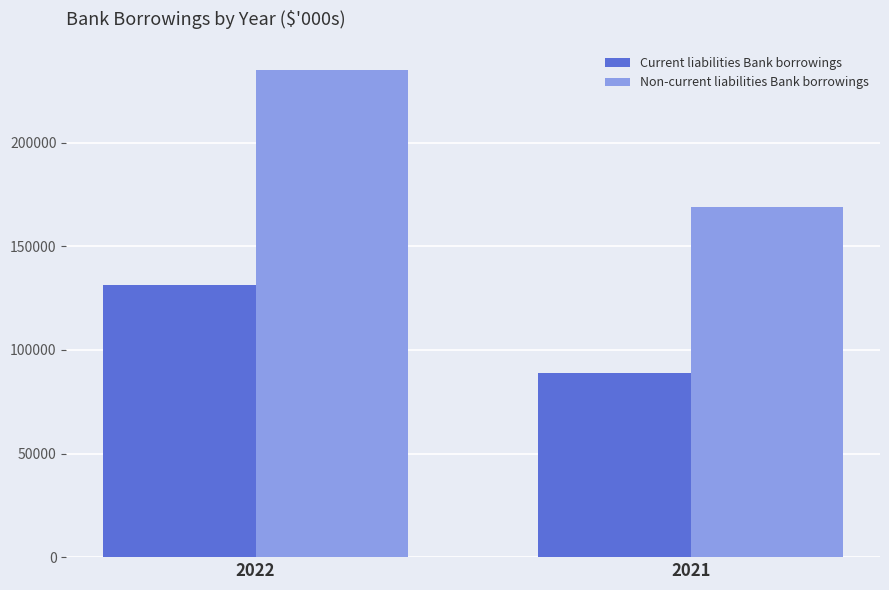

What is the maximum value shown in the chart?

235000